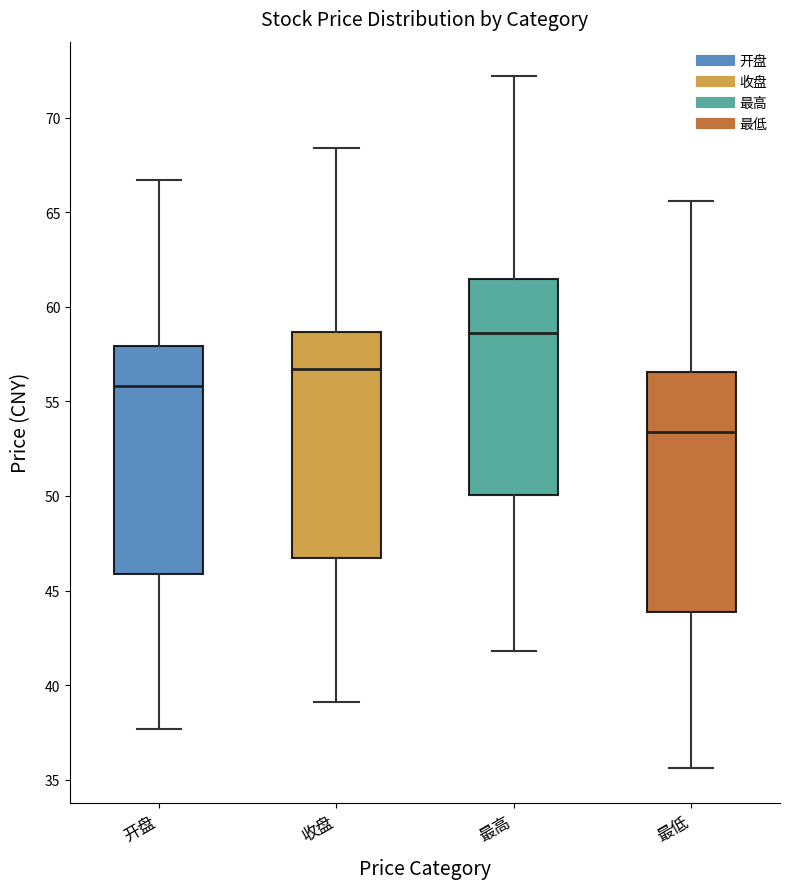

Reading left to right, transcribe this box plot: for each box, give where its median line is, the range the box spans, and where its two whiskers end, as read against the y-axis. The values are not printed on the chart, so give them approximately, as read against the axis.

开盘: median 56.0, box 46.0 to 58.0, whiskers 37.5 to 66.5
收盘: median 56.5, box 46.5 to 58.5, whiskers 39.0 to 68.5
最高: median 58.5, box 50.0 to 61.5, whiskers 42.0 to 72.0
最低: median 53.5, box 44.0 to 56.5, whiskers 35.5 to 65.5